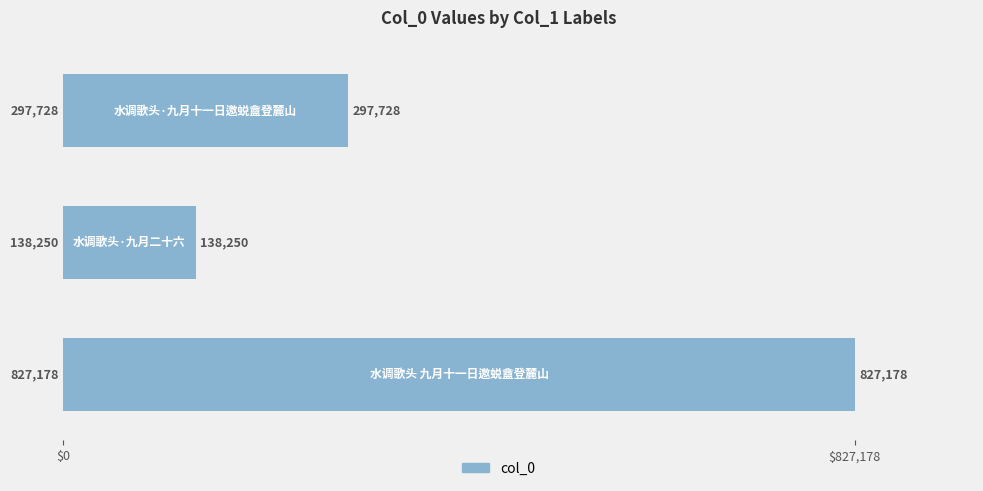

What is the maximum value shown in the chart?

827178